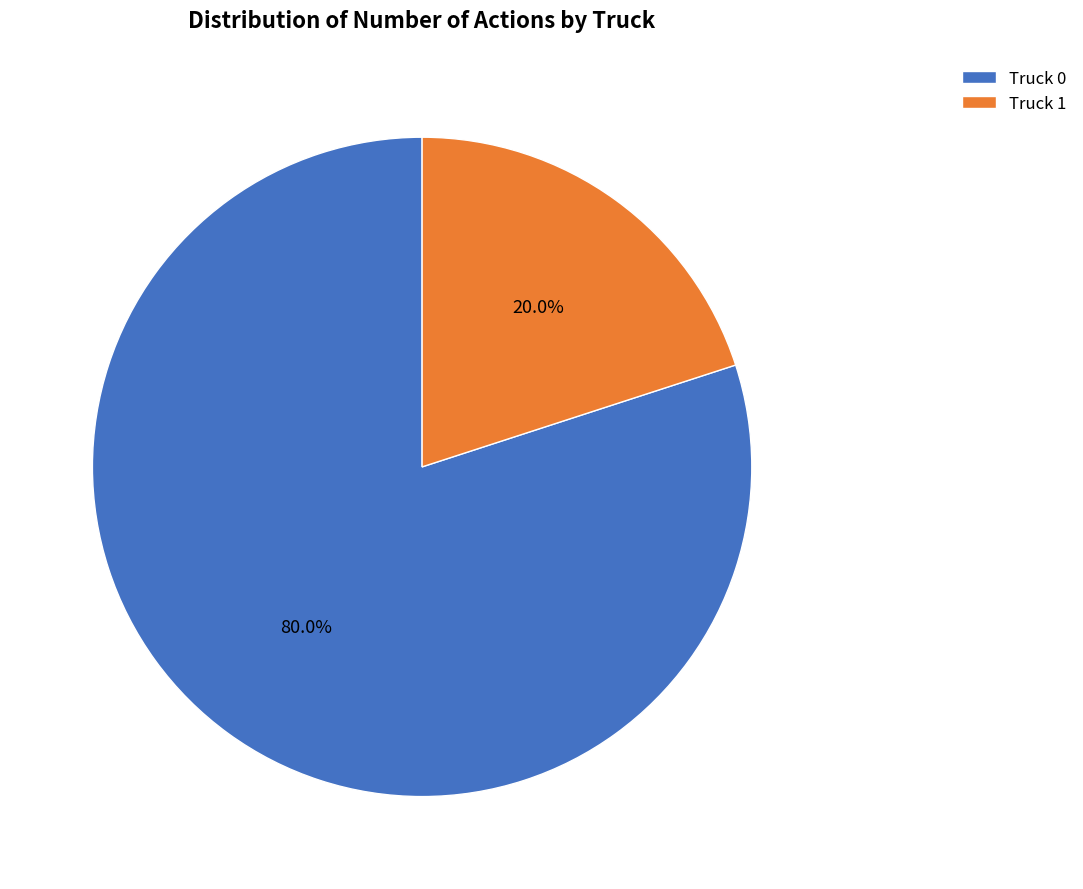

Rank the categories by value from lowest to highest.

Truck 1, Truck 0